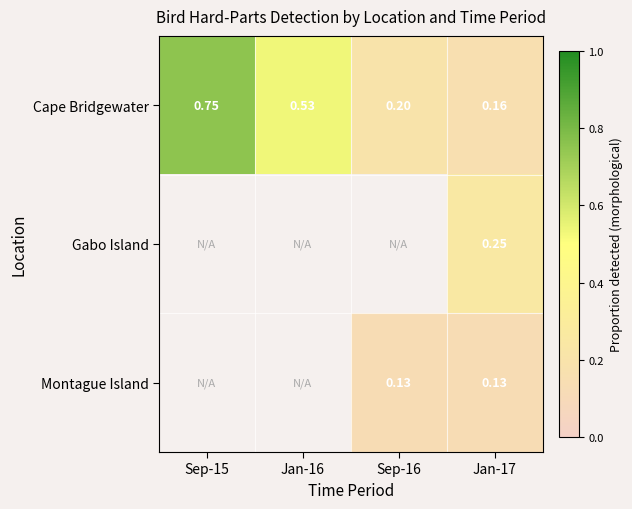

Is the value of Cape Bridgewater at Sep-15 greater than the value of Gabo Island at Jan-17?

Yes